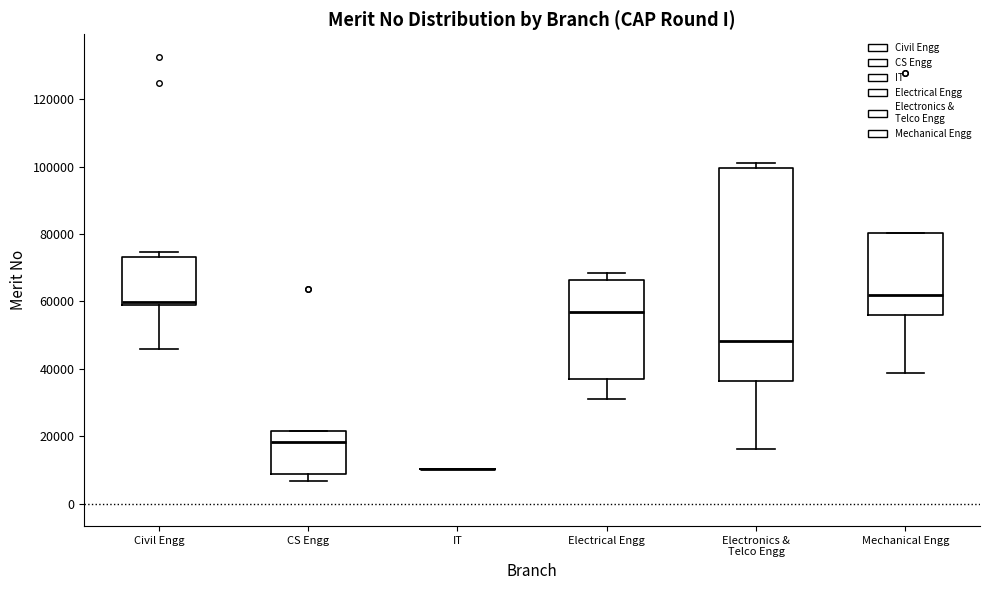

Reading left to right, transcribe this box plot: for each box, give where its median line is, the range the box spans, and where its two whiskers end, as read against the y-axis. The values are not printed on the chart, so give them approximately, as read against the axis.

Civil Engg: median 60000 (just above the box's lower edge), box 60000 to 74000, whiskers 46000 to 74000 (just above the box's upper edge)
CS Engg: median 18000, box 8000 to 22000, whiskers 6000 to 22000
IT: box collapsed to a line at 10000, whiskers 10000 to 10000
Electrical Engg: median 56000, box 36000 to 66000, whiskers 32000 to 68000
Electronics & Telco Engg: median 48000, box 36000 to 100000, whiskers 16000 to 102000
Mechanical Engg: median 62000, box 56000 to 80000, whiskers 38000 to 80000